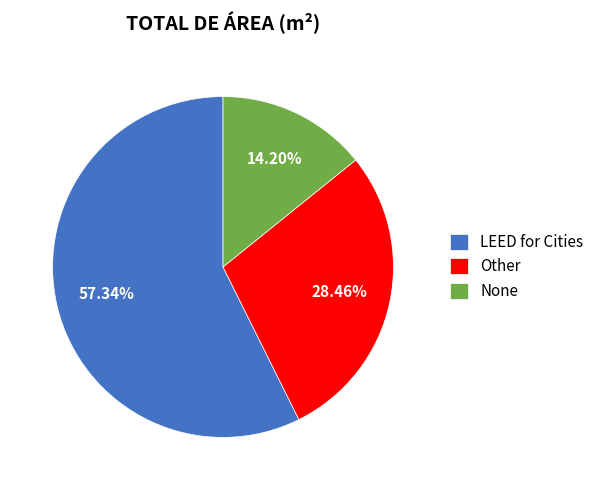

To the nearest percent, what portion does Other represent?

28%